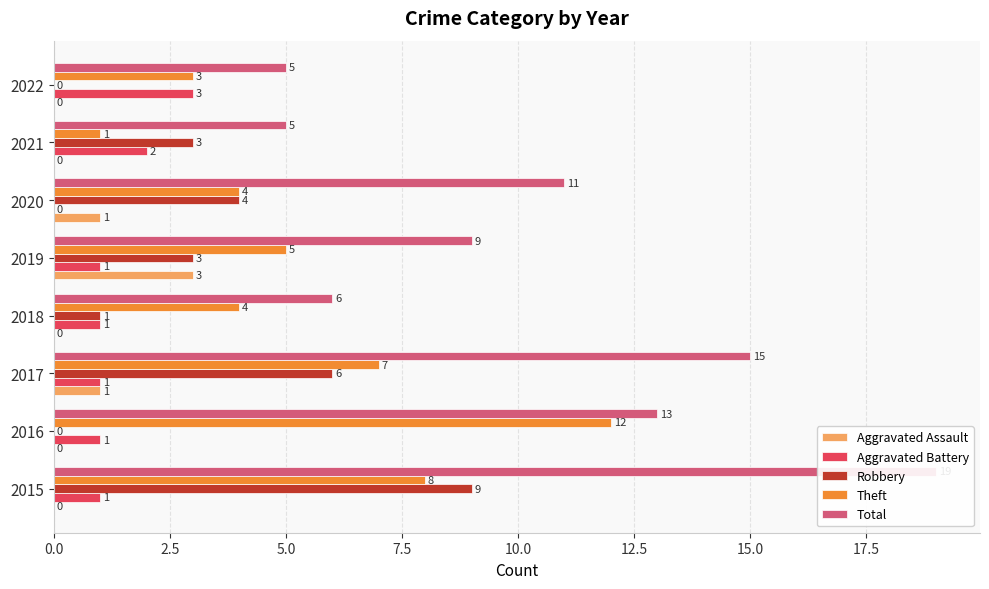

Is it true that Robbery equals 4 at 2020?

True